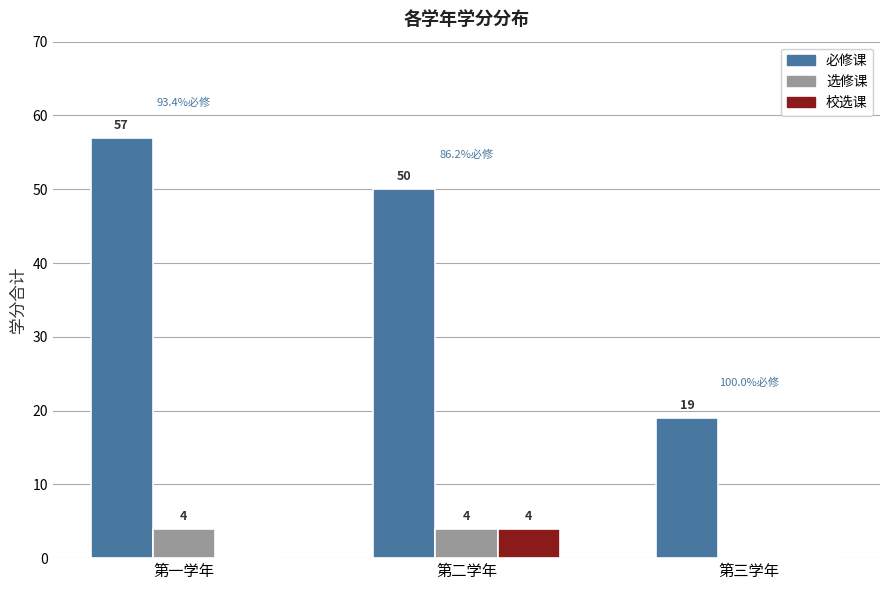

How many 选修课 values are between 0 and 4?

3